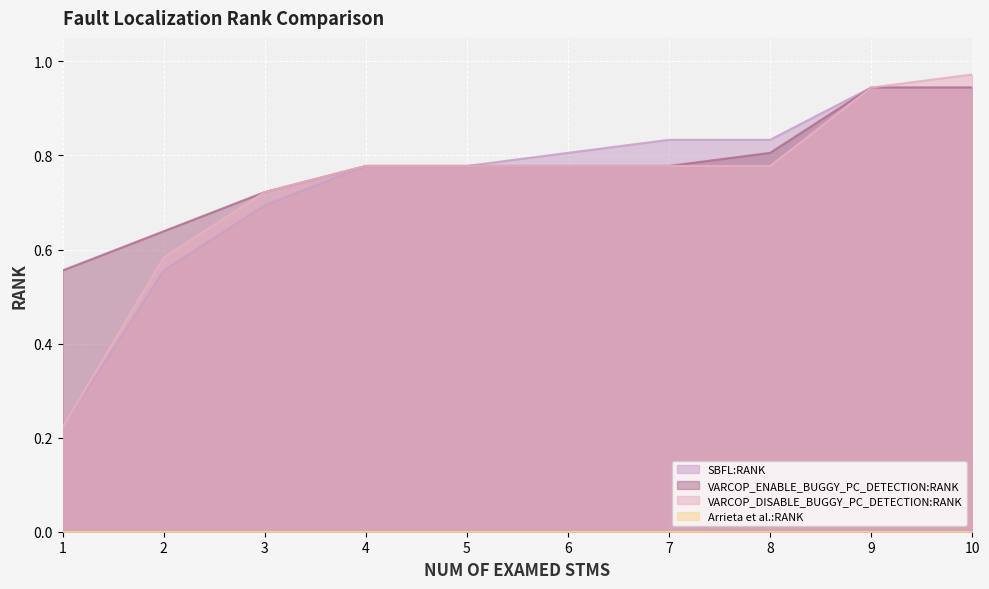

How many distinct data groups are displayed?

4